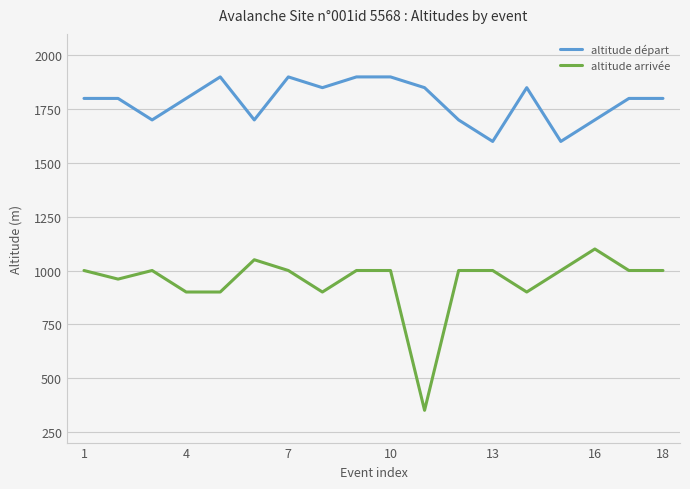

Reading right to left, extract all data points from this chart.

altitude départ: 1800	1800	1700	1600	1850	1600	1700	1850	1900	1900	1850	1900	1700	1900	1800	1700	1800	1800
altitude arrivée: 1000	1000	1100	1000	900	1000	1000	350	1000	1000	900	1000	1050	900	900	1000	960	1000